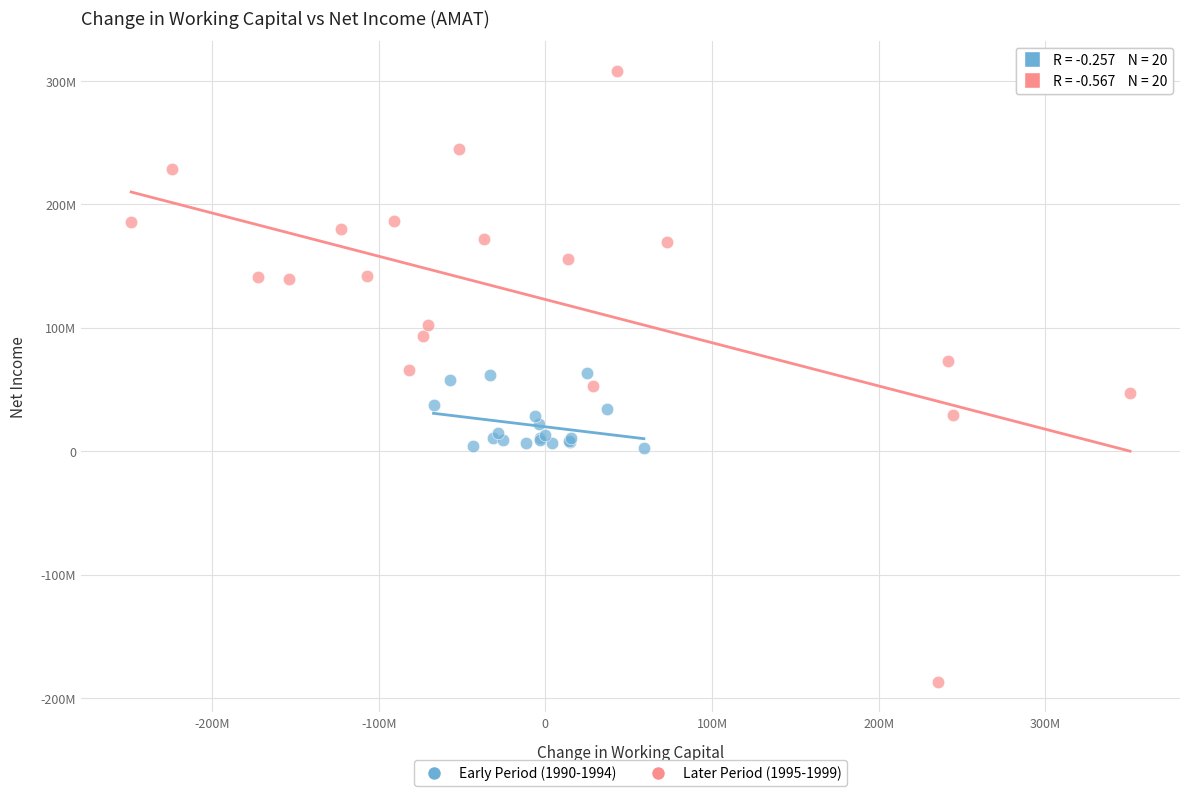

What are all the series names shown in the legend?

Early Period (1990-1994), Later Period (1995-1999)